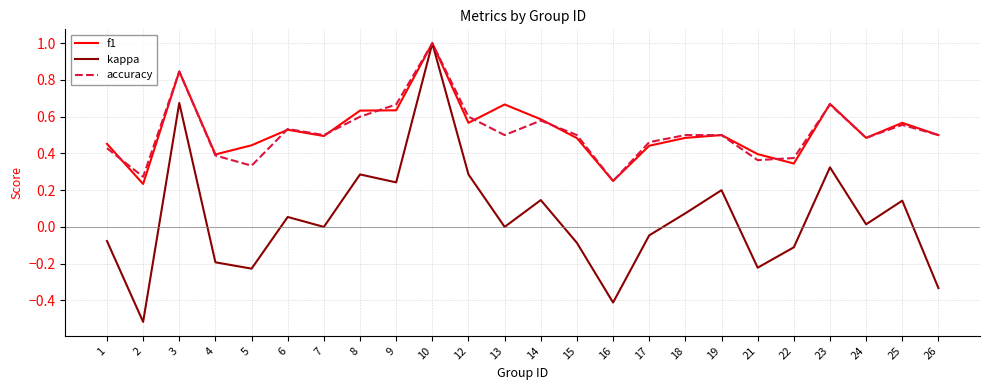

What is the maximum value for kappa?

1.0